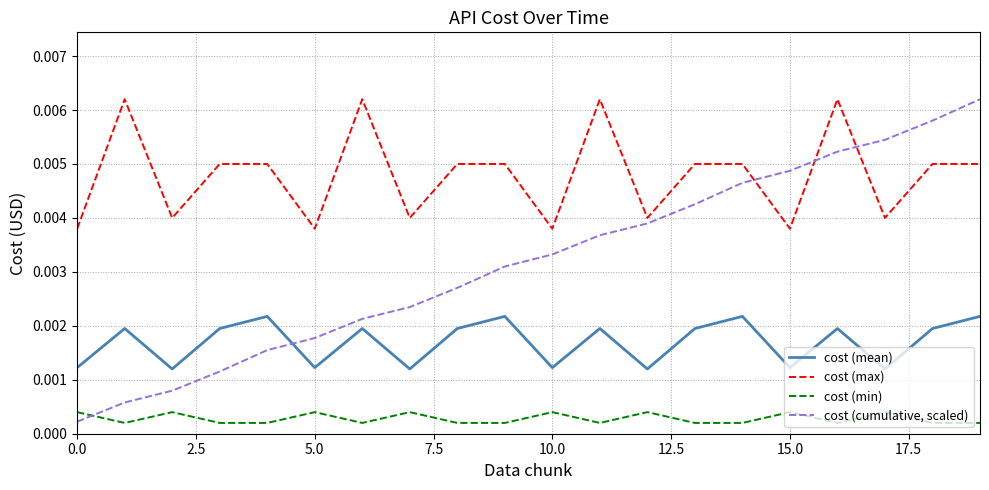

After their last crossing, which series has the higher values: cost (cumulative, scaled) or cost (min)?

cost (cumulative, scaled)